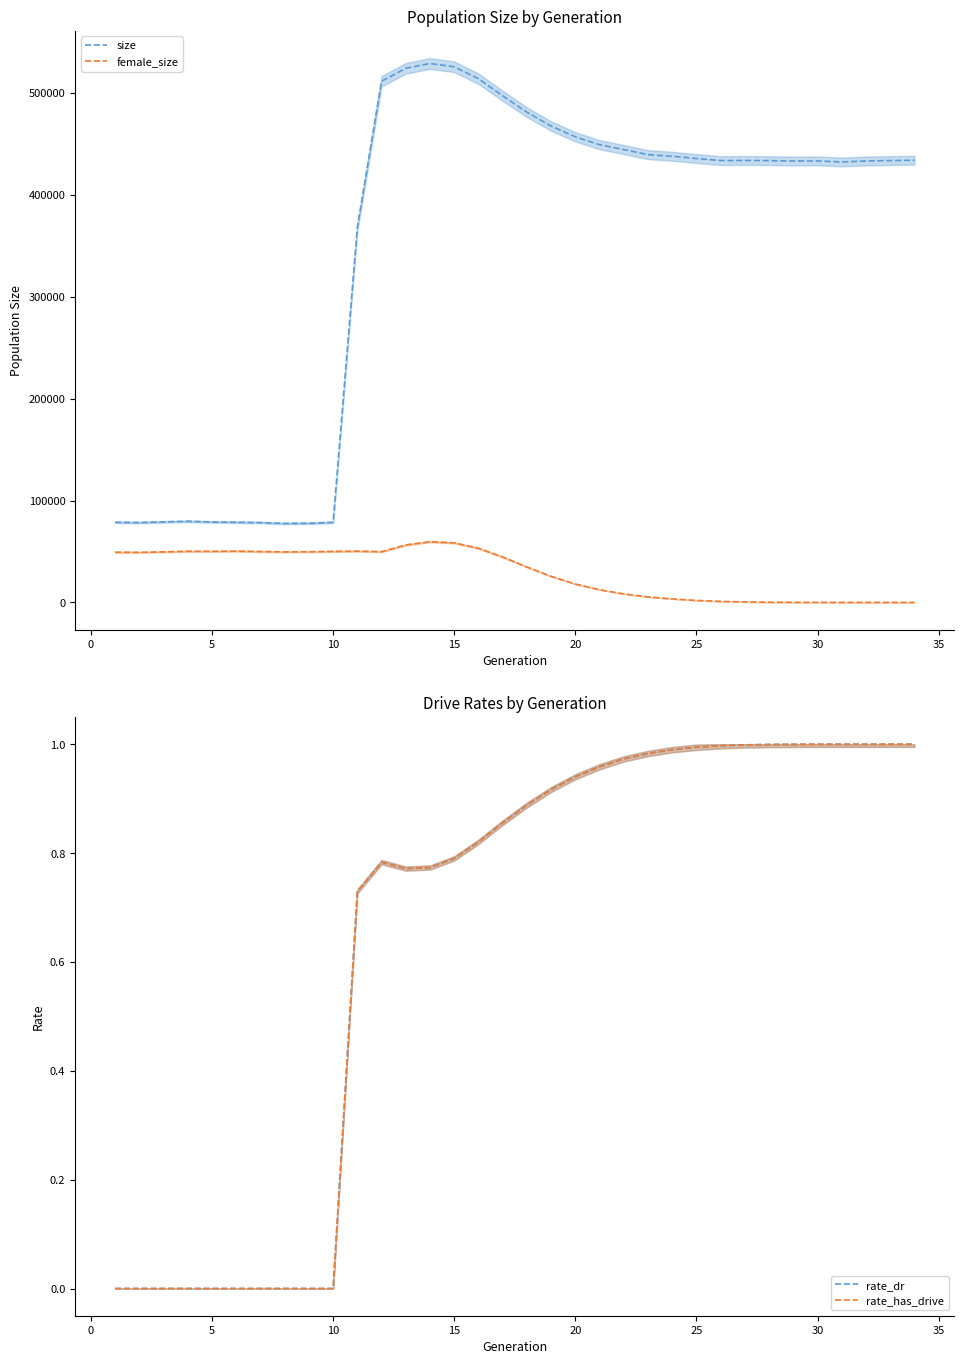

True or false: size and female_size cross at least once.

False